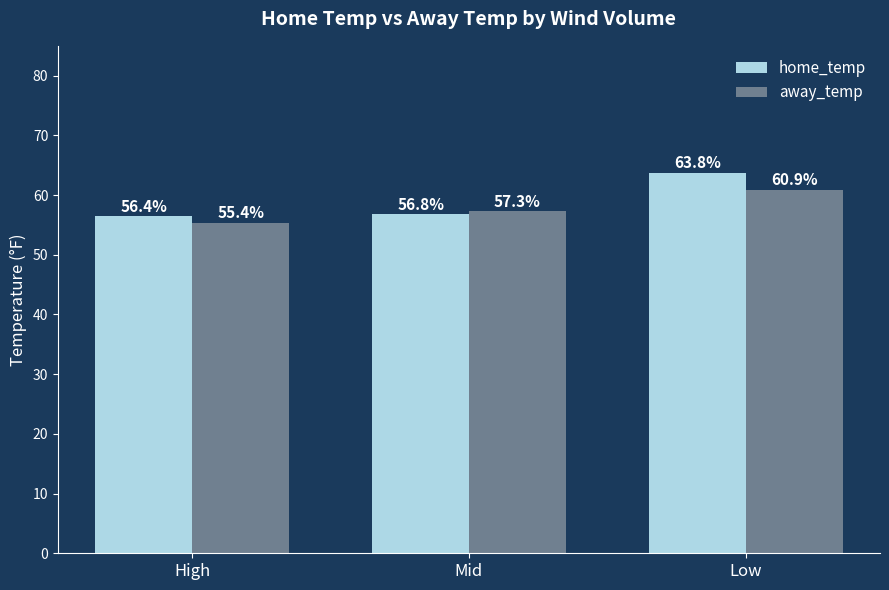

What is the lowest value of the away_temp series?

55.4